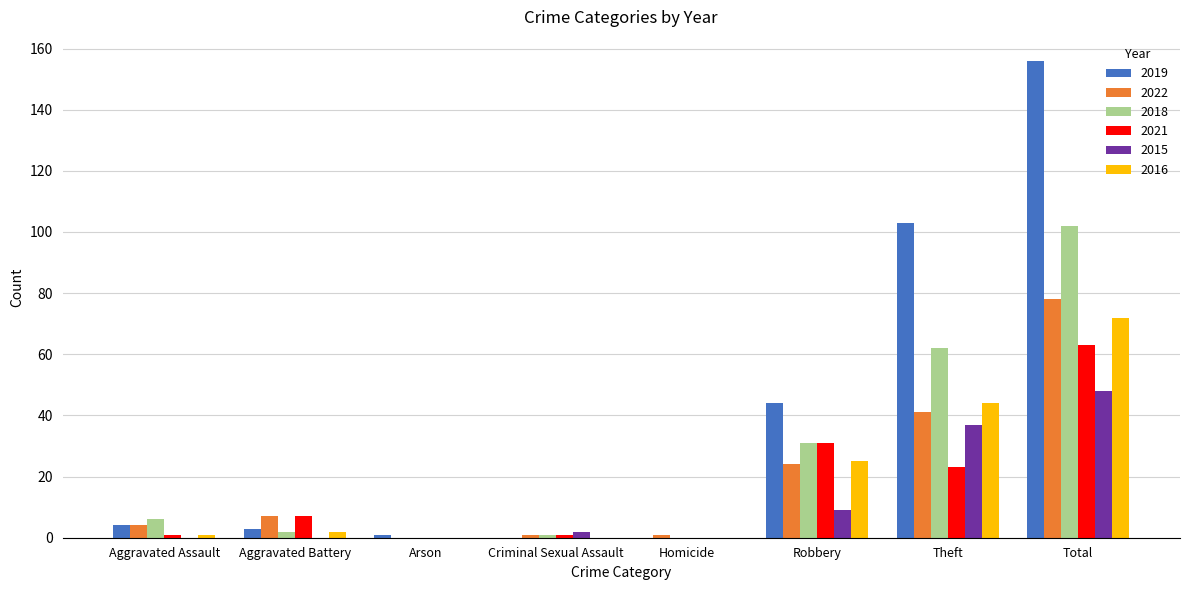

Which series has the largest total across all categories?

2019